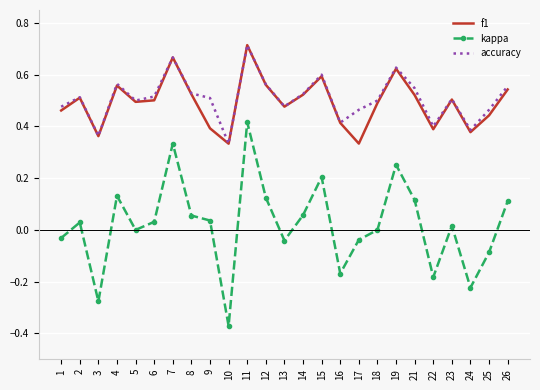

What are all the series names shown in the legend?

f1, kappa, accuracy